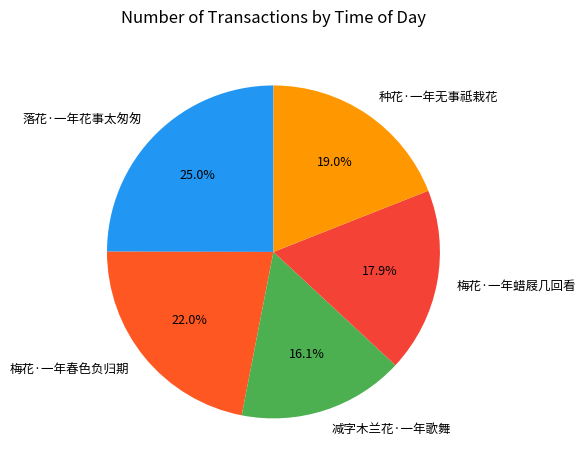

To the nearest percent, what is the difference between the 种花·一年无事祗栽花 and 梅花·一年蜡屐几回看 slice percentages?

1%